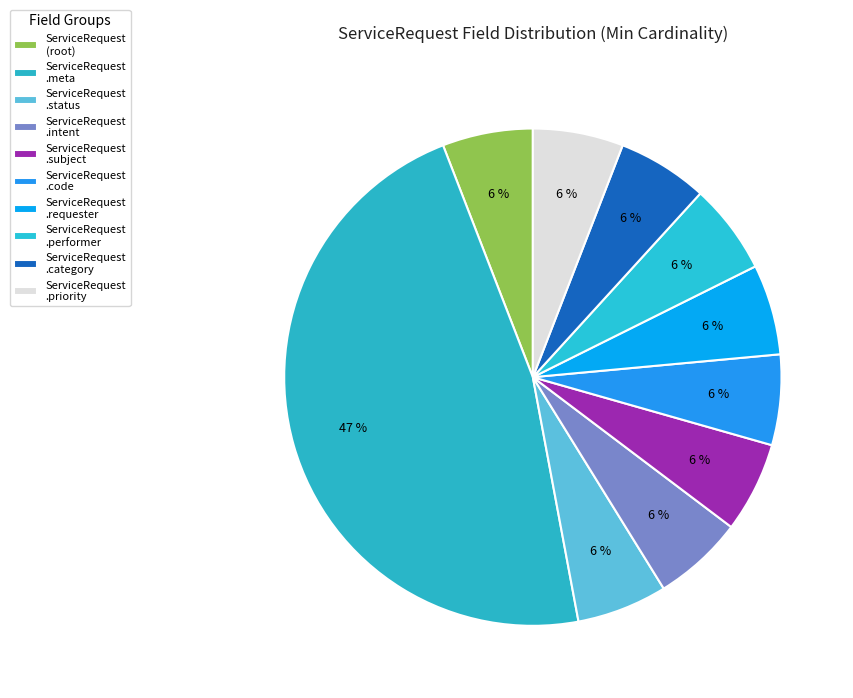

What is the smallest slice in the pie chart?

ServiceRequest